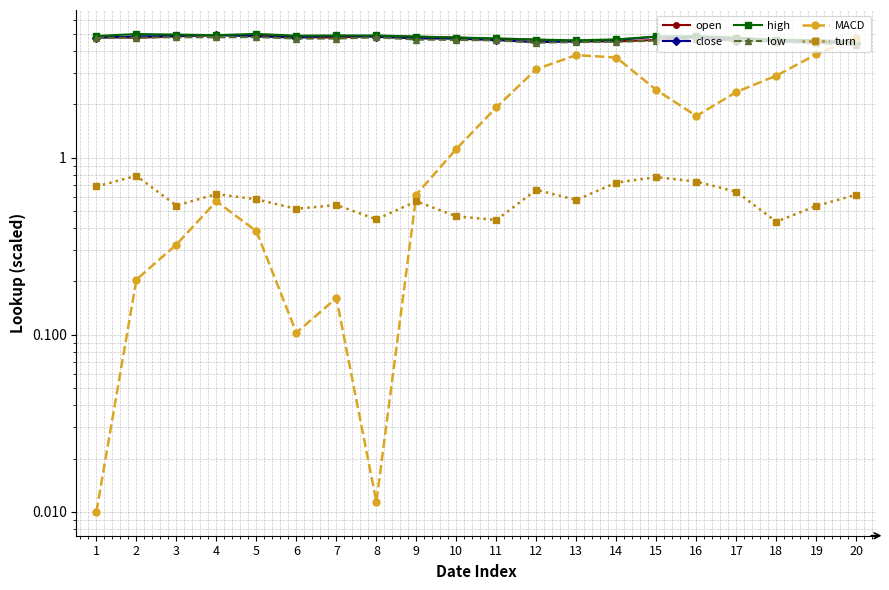

How many distinct data groups are displayed?

6